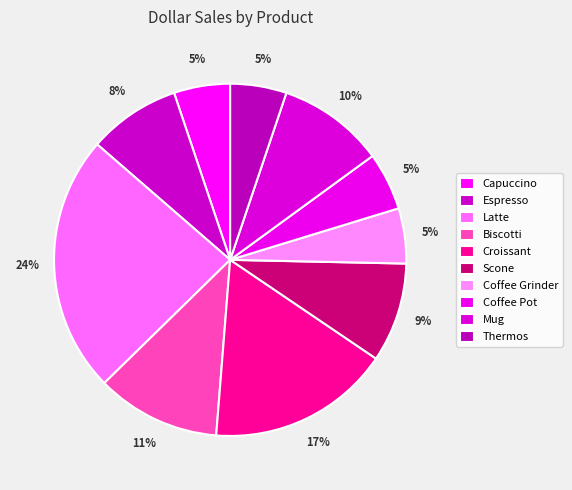

Count the number of slices in the pie.

10